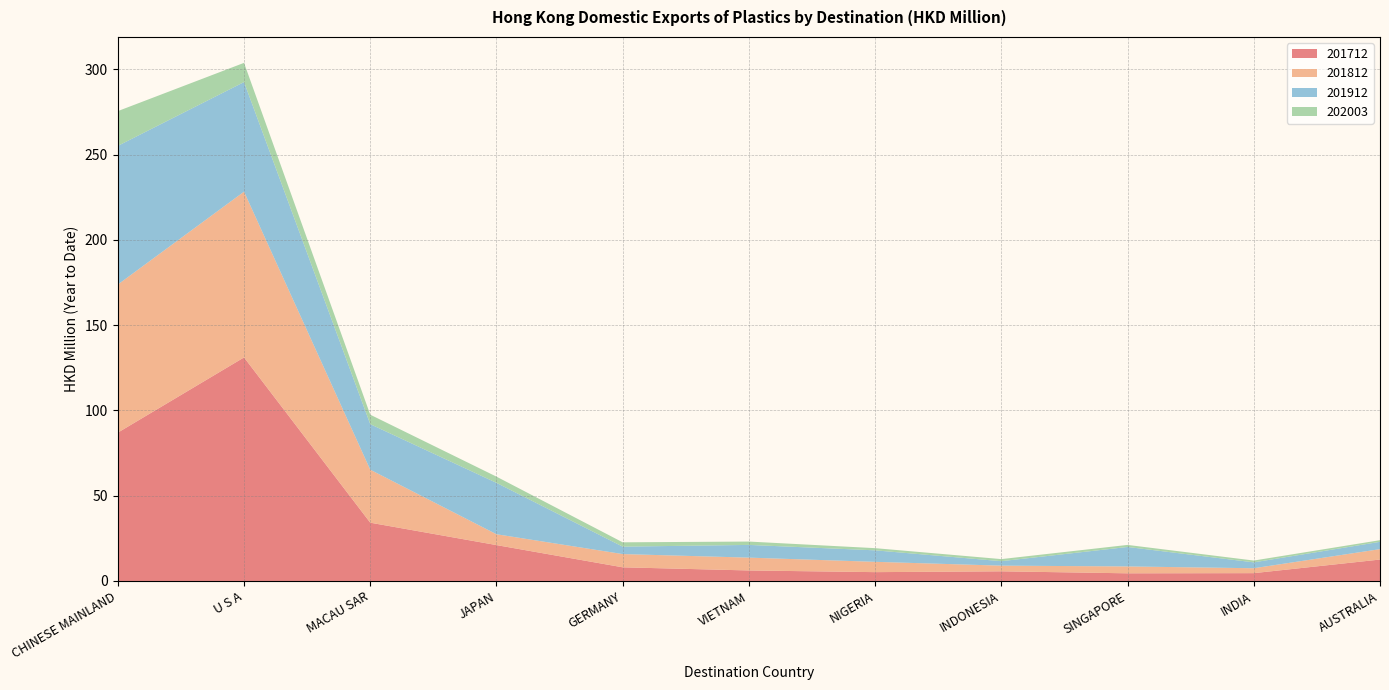

Reading left to right, extract all data points from this chart.

201712: 87.0	131.1	34.2	21.0	8.0	6.2	5.2	5.7	4.5	4.6	12.6
201812: 86.8	97.2	31.1	6.4	7.8	7.5	6.0	3.3	4.0	2.9	6.1
201912: 81.3	64.3	26.7	30.1	4.4	7.5	6.7	2.6	11.4	3.4	4.3
202003: 20.4	11.3	5.6	3.6	2.5	2.0	1.3	1.2	1.2	1.1	1.0